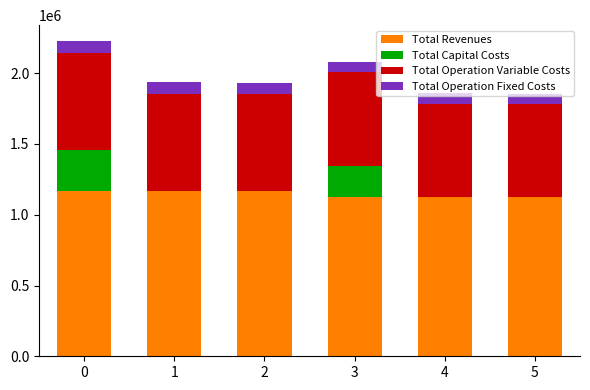

How many data points in Total Revenues are above 1164923?

3